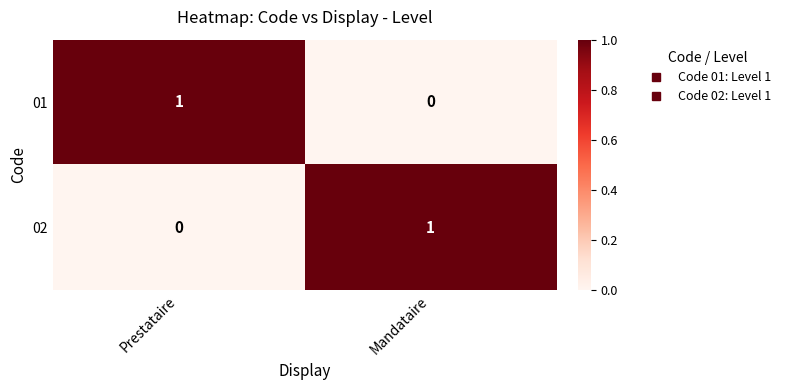

The value of 01 at Prestataire is 2. True or false?

False